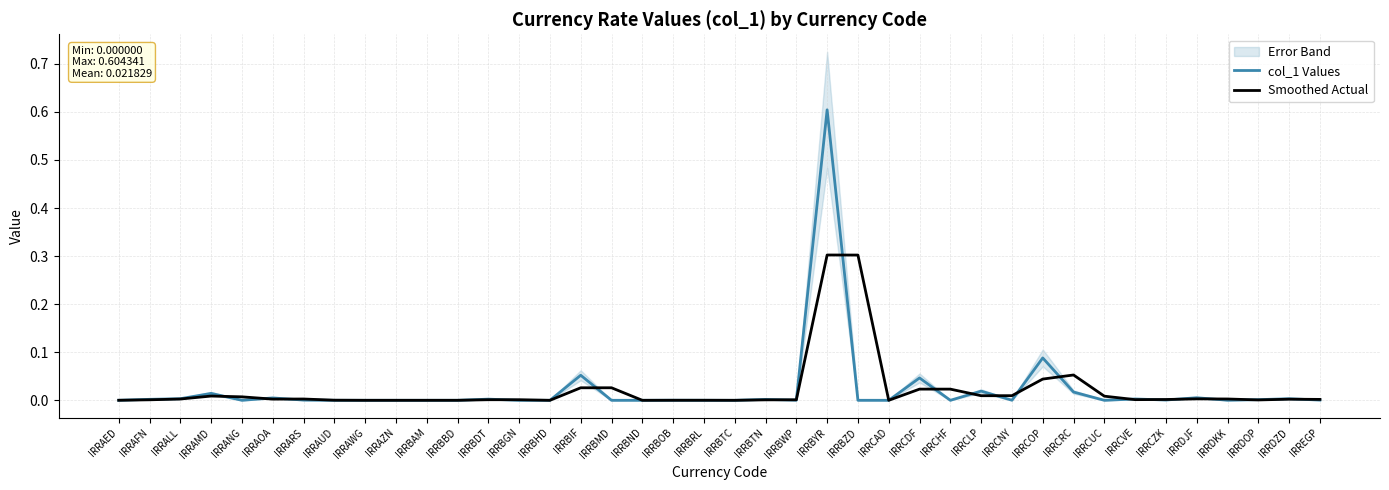

At which label is col_1 Values closest to 0?

IRRBTC